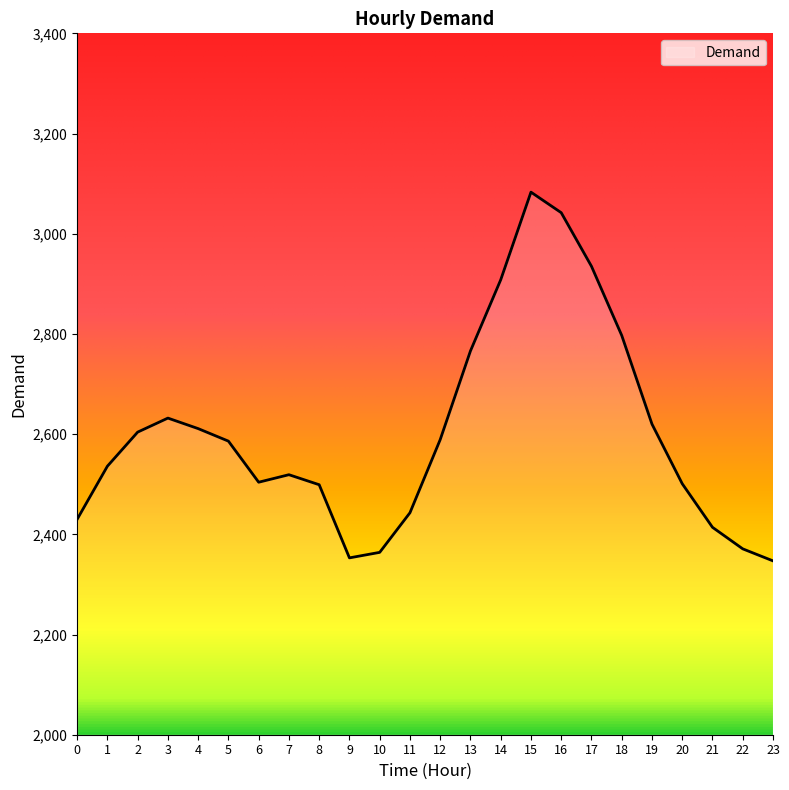

Which has a higher value, 19 or 11?

19